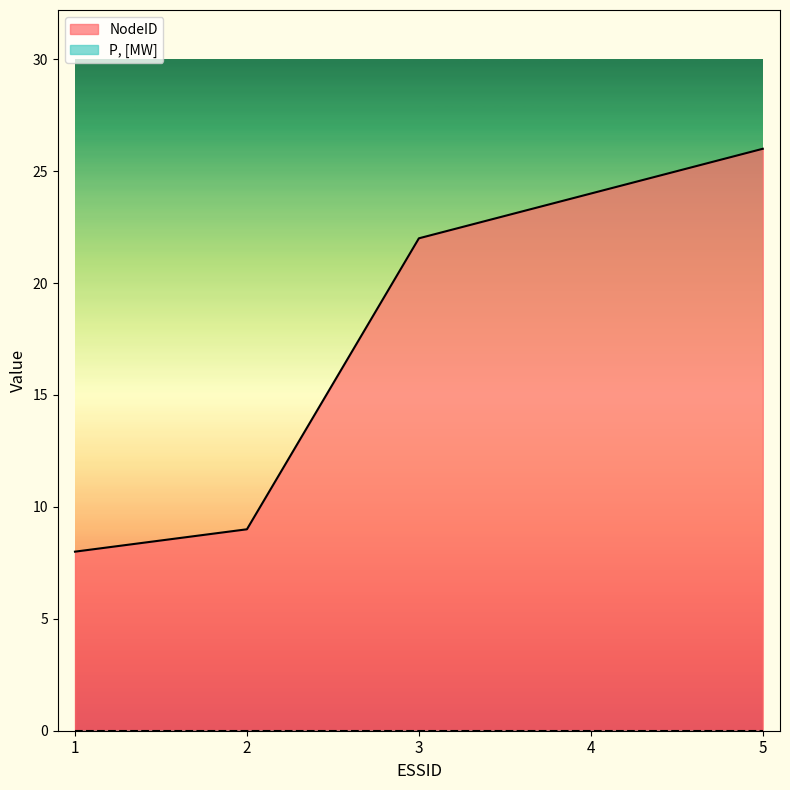

What is the maximum value shown in the chart?

26